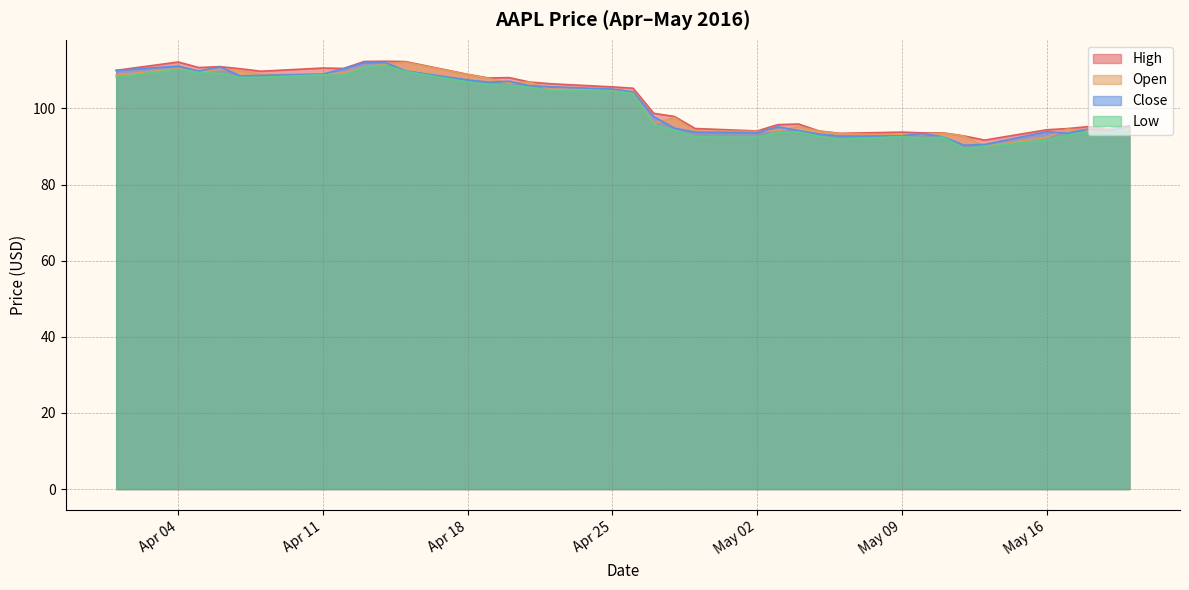

Count the number of categories in the chart.

36